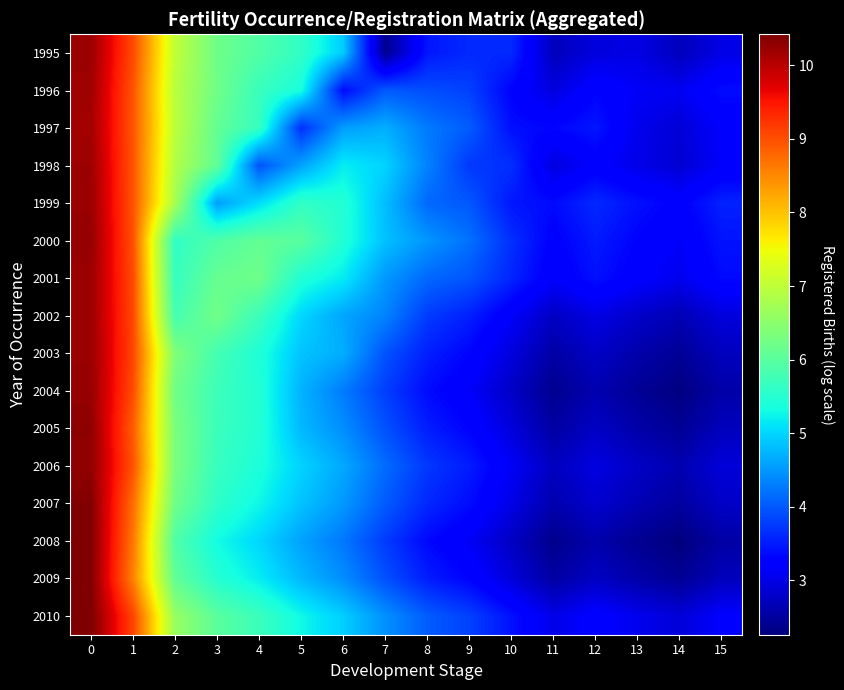

Rank the series at 3 from highest to lowest value.

2002, 1996, 1995, 2001, 1997, 1998, 2010, 2000, 2003, 2004, 2005, 2006, 2007, 2009, 2008, 1999